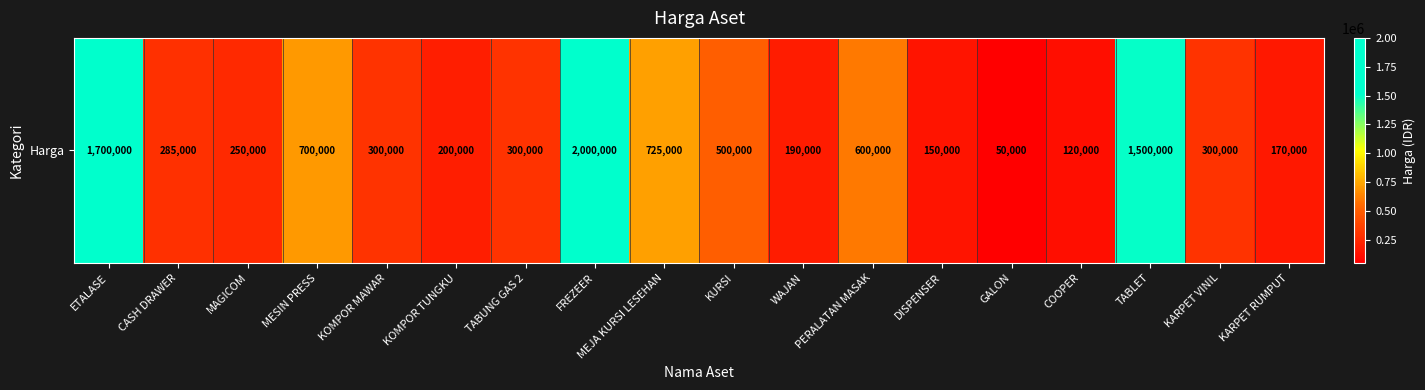

What is the difference between the maximum and second lowest values?

1880000